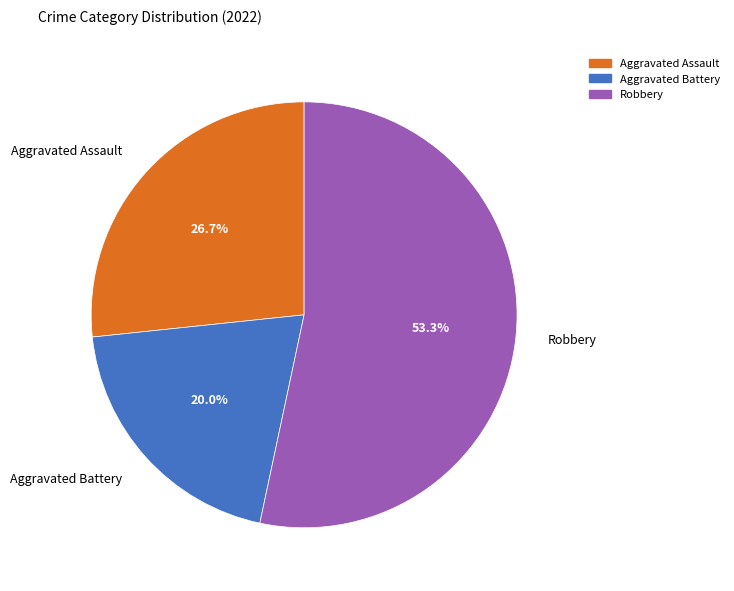

Which category has the smallest portion of the pie?

Aggravated Battery